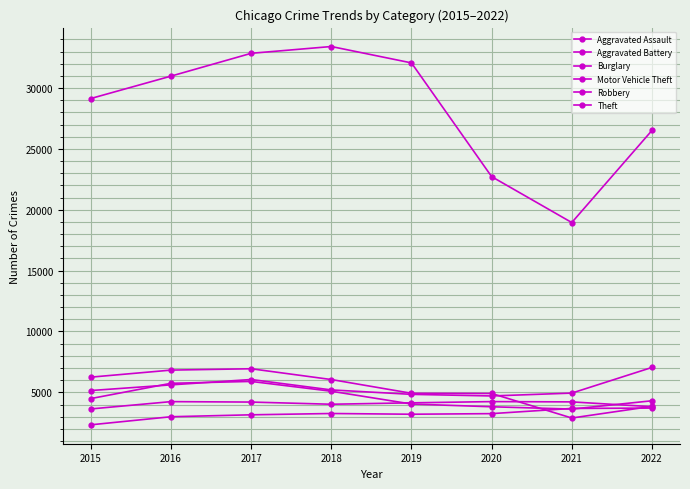

How many categories are shown in the chart?

8